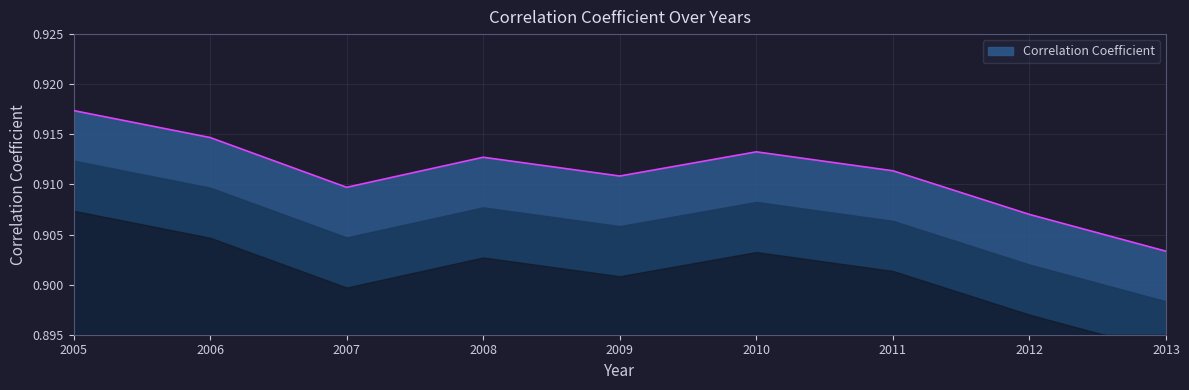

True or false: the data shows 1.2 at 2012.

False